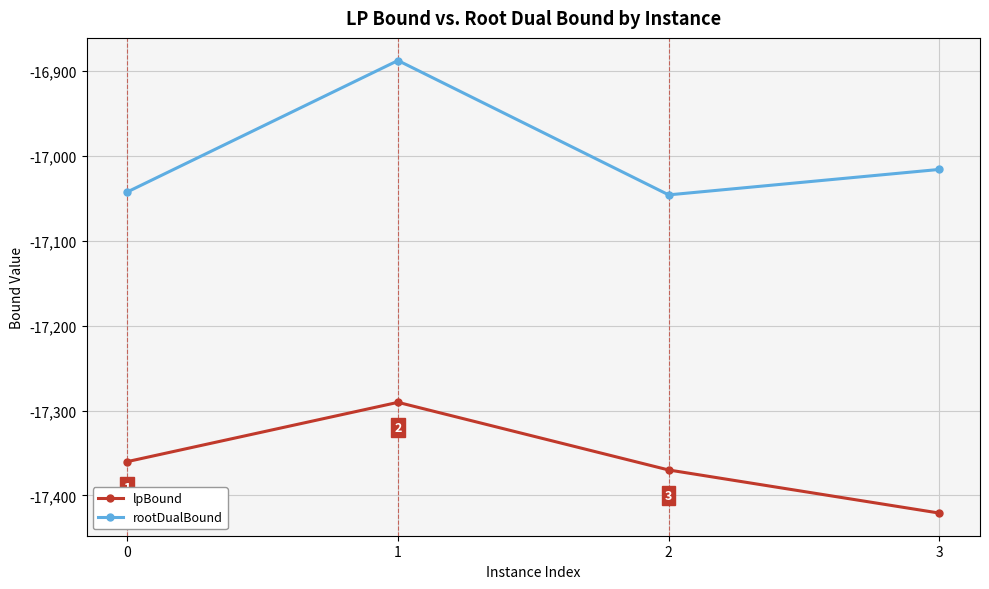

Rank the series by their maximum value, from highest to lowest.

rootDualBound, lpBound